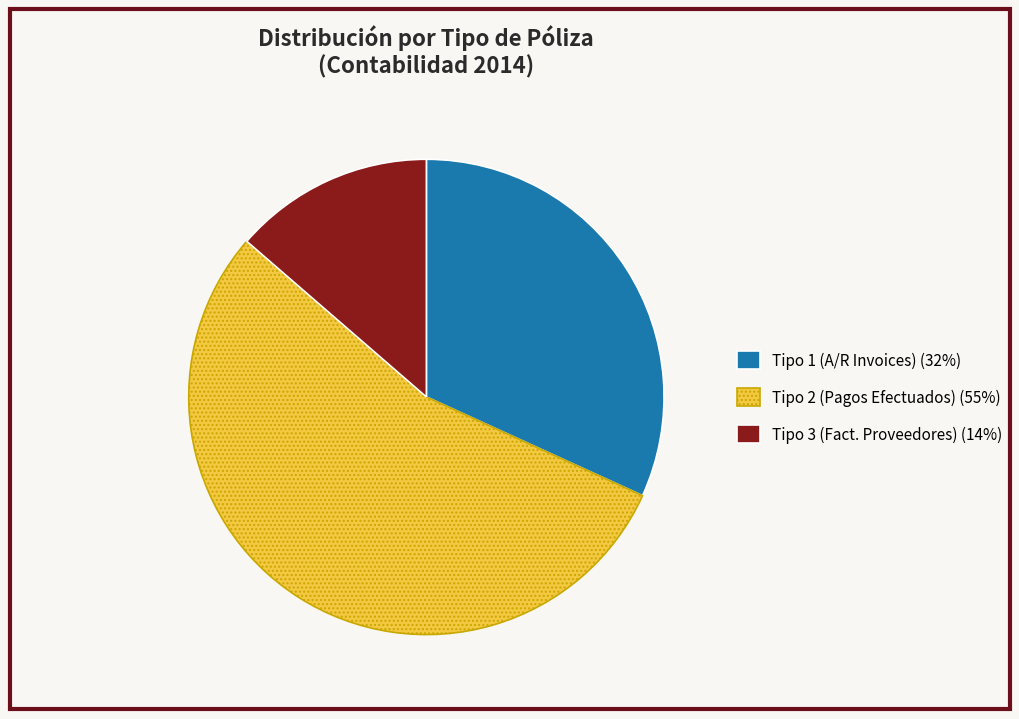

Is it true that Tipo 1 (A/R Invoices) (32%) is 32% of the pie?

True